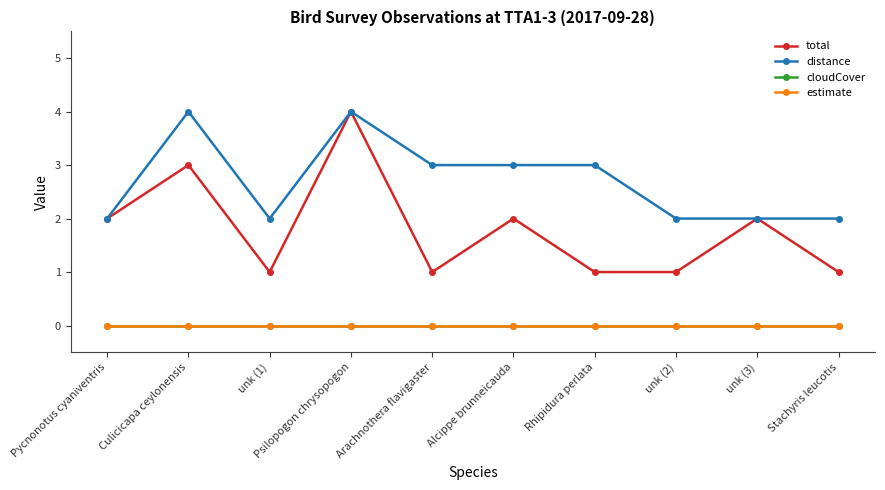

Reading right to left, transcribe all the data shown in this chart.

total: Stachyris leucotis=1	unk (3)=2	unk (2)=1	Rhipidura perlata=1	Alcippe brunneicauda=2	Arachnothera flavigaster=1	Psilopogon chrysopogon=4	unk (1)=1	Culicicapa ceylonensis=3	Pycnonotus cyaniventris=2
distance: Stachyris leucotis=2	unk (3)=2	unk (2)=2	Rhipidura perlata=3	Alcippe brunneicauda=3	Arachnothera flavigaster=3	Psilopogon chrysopogon=4	unk (1)=2	Culicicapa ceylonensis=4	Pycnonotus cyaniventris=2
cloudCover: Stachyris leucotis=0	unk (3)=0	unk (2)=0	Rhipidura perlata=0	Alcippe brunneicauda=0	Arachnothera flavigaster=0	Psilopogon chrysopogon=0	unk (1)=0	Culicicapa ceylonensis=0	Pycnonotus cyaniventris=0
estimate: Stachyris leucotis=0	unk (3)=0	unk (2)=0	Rhipidura perlata=0	Alcippe brunneicauda=0	Arachnothera flavigaster=0	Psilopogon chrysopogon=0	unk (1)=0	Culicicapa ceylonensis=0	Pycnonotus cyaniventris=0